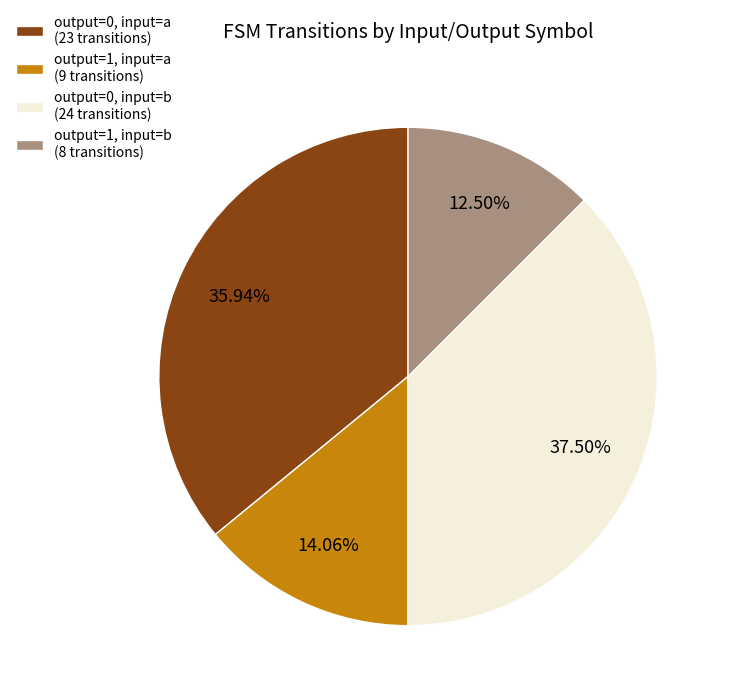

Does output=1, input=a (9 transitions) represent more than half of the total?

No